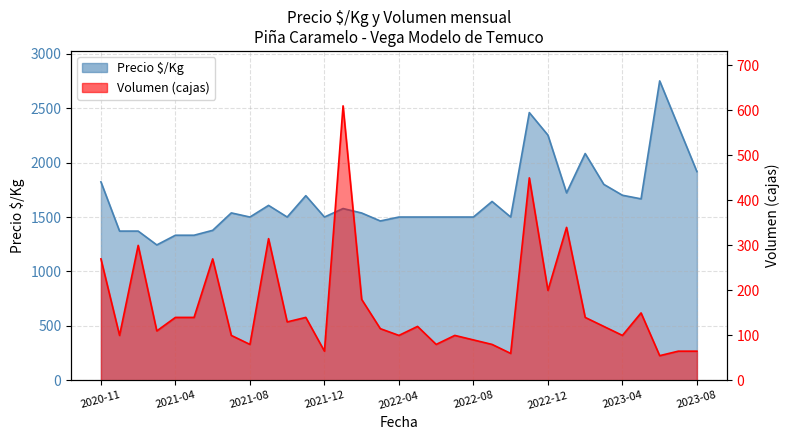

Which series has the widest spread of values?

Precio $/Kg